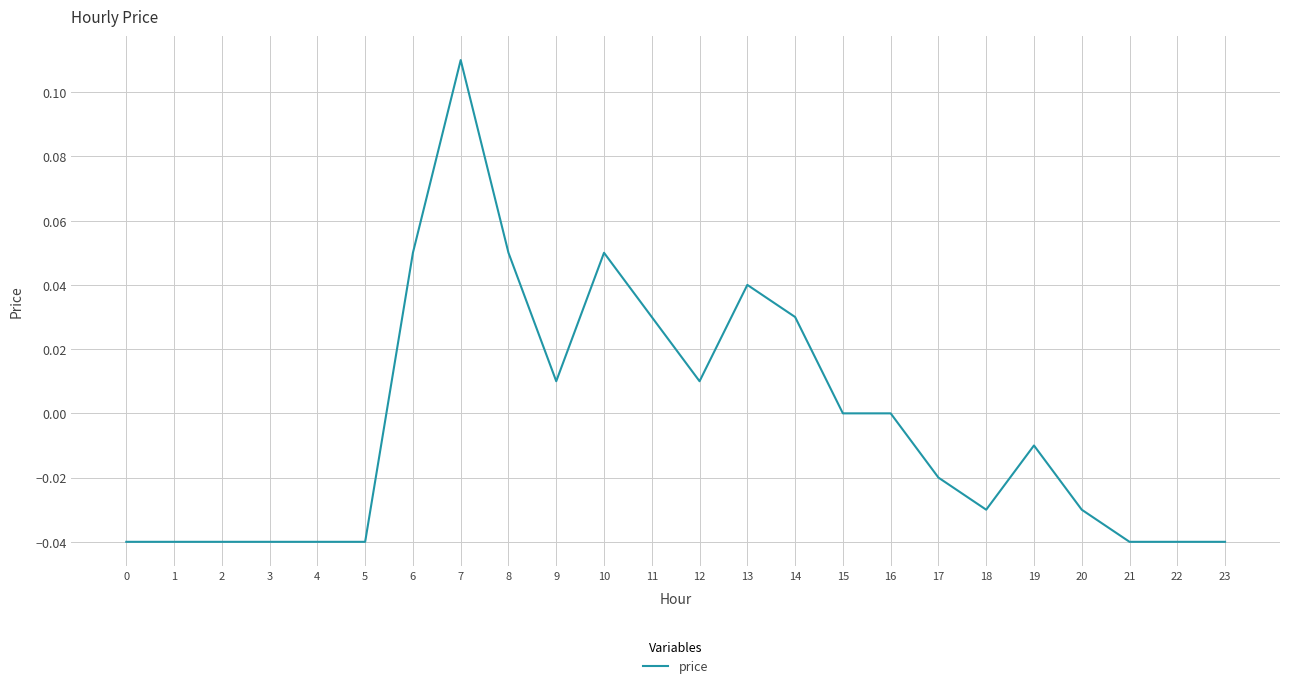

Between 15 and 10, which is larger?

10